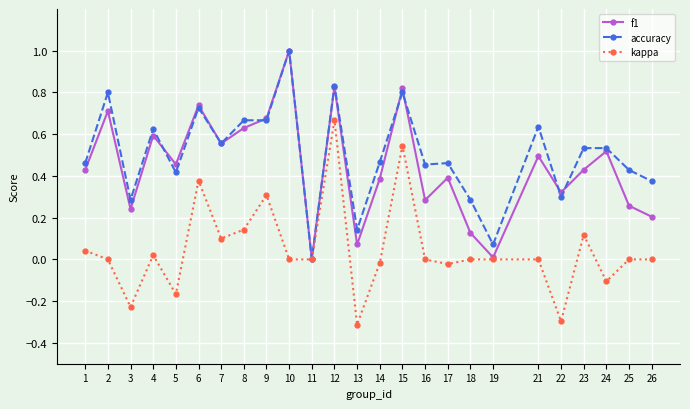

Which series changed the most between 7 and 8?

accuracy